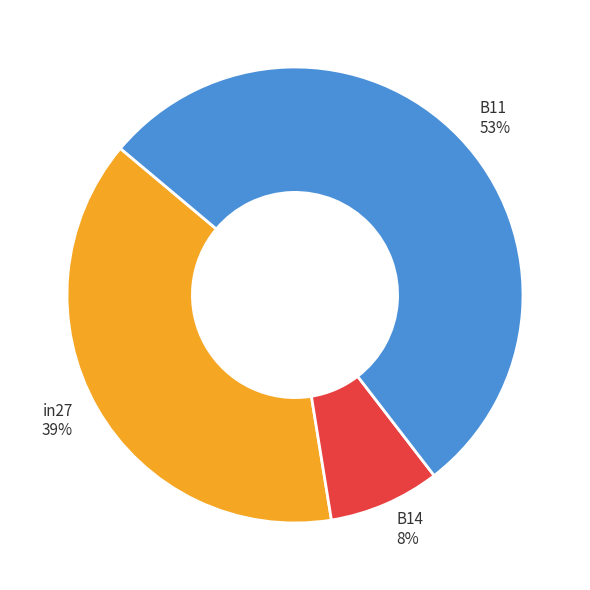

Between B14 and B11, which is larger?

B11